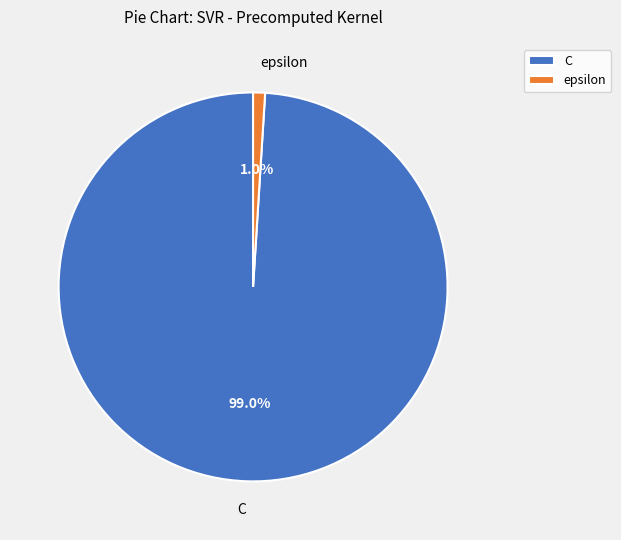

What is the largest slice in the pie chart?

C